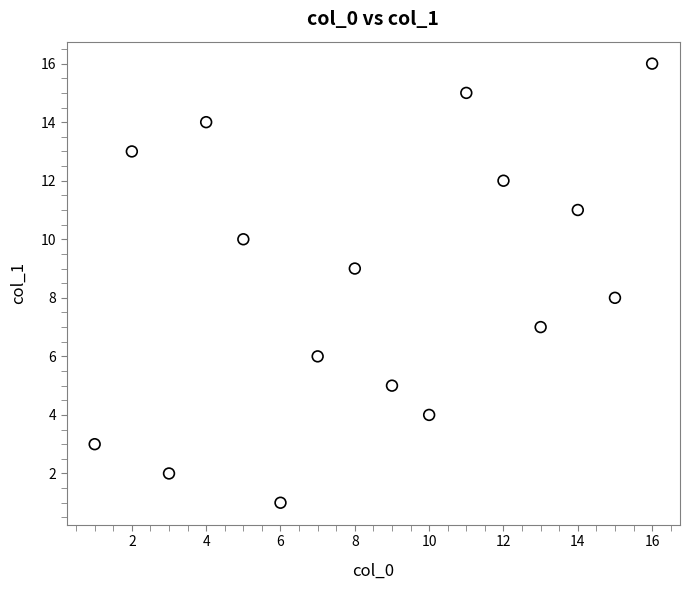

What is the range of Y values (max minus min)?

15